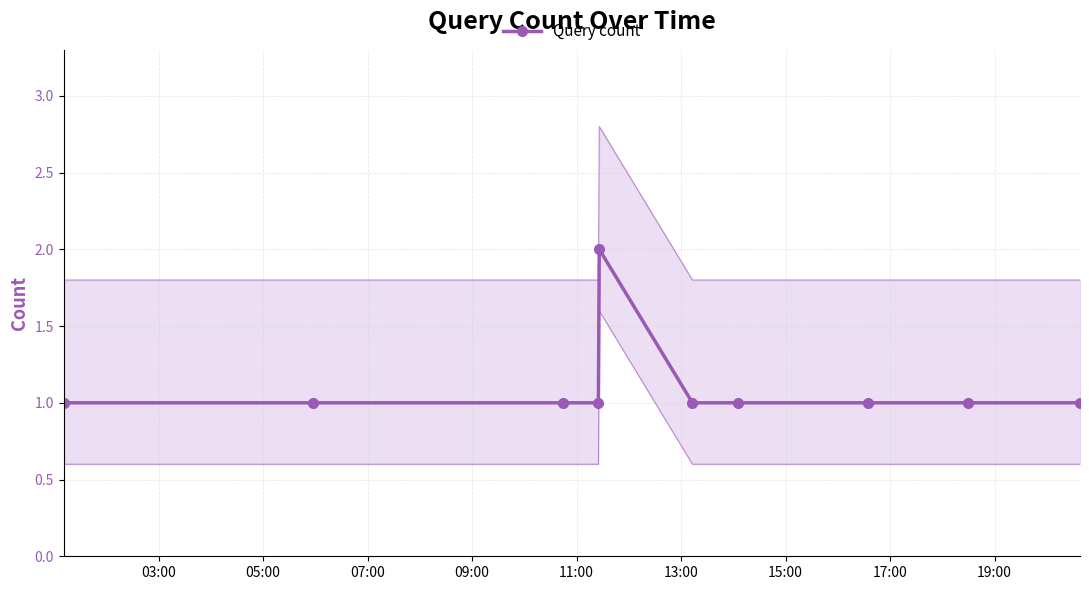

What is the value of the Query count point at the 5th from the left?

2